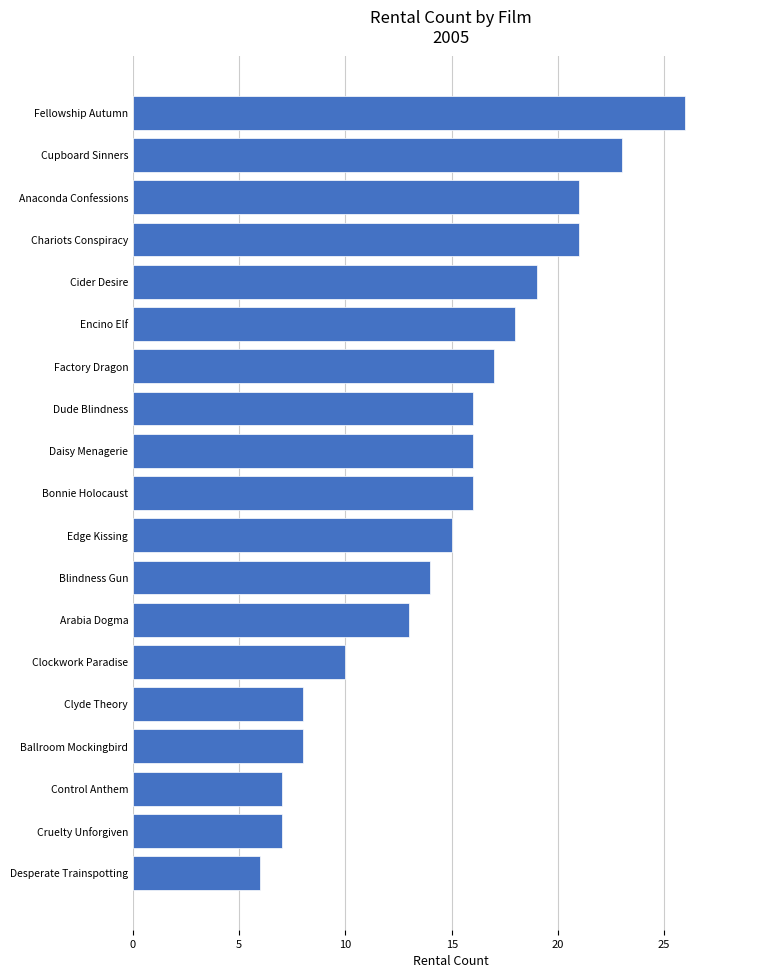

Reading bottom to top, transcribe all the data shown in this chart.

6	7	7	8	8	10	13	14	15	16	16	16	17	18	19	21	21	23	26